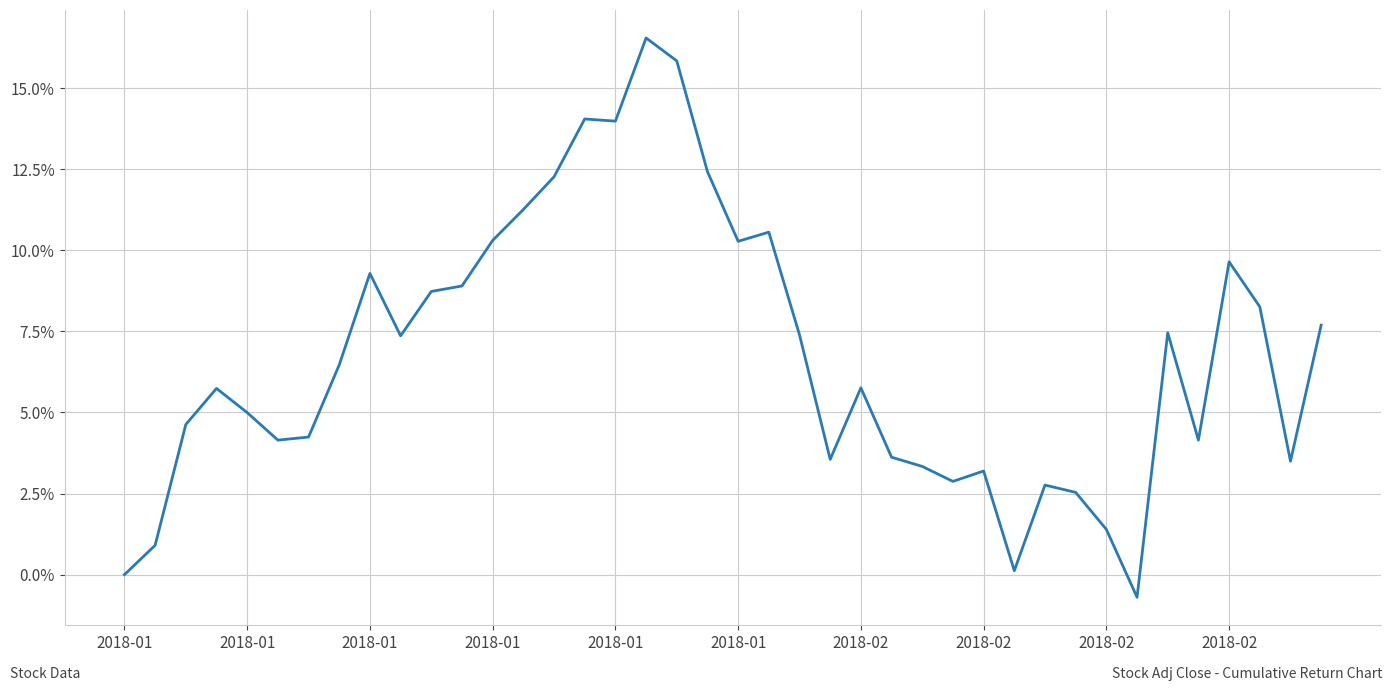

What is the value of the 23rd point from the left?

0.1